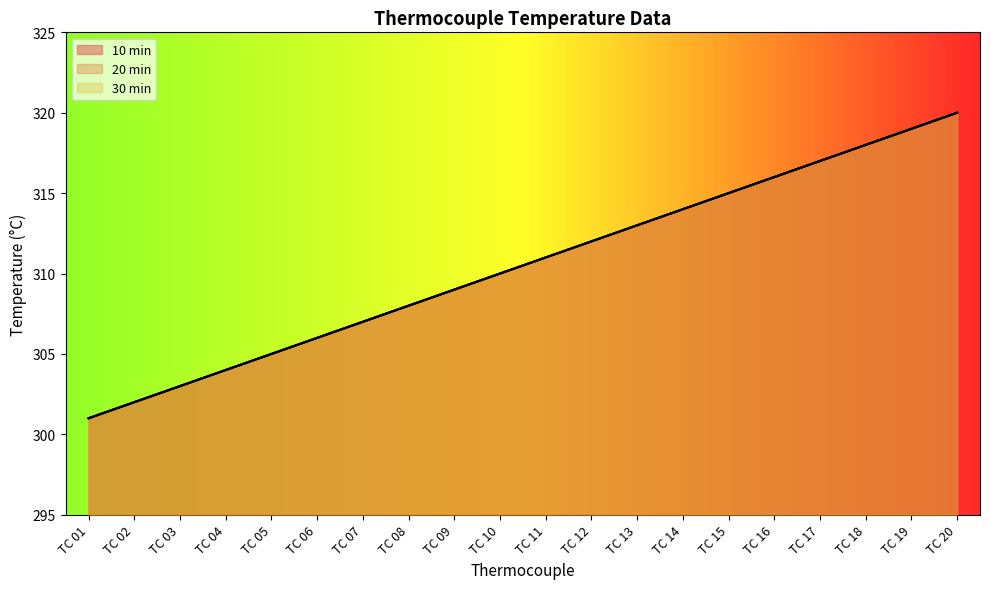

Which category has the highest value across all series?

TC 20